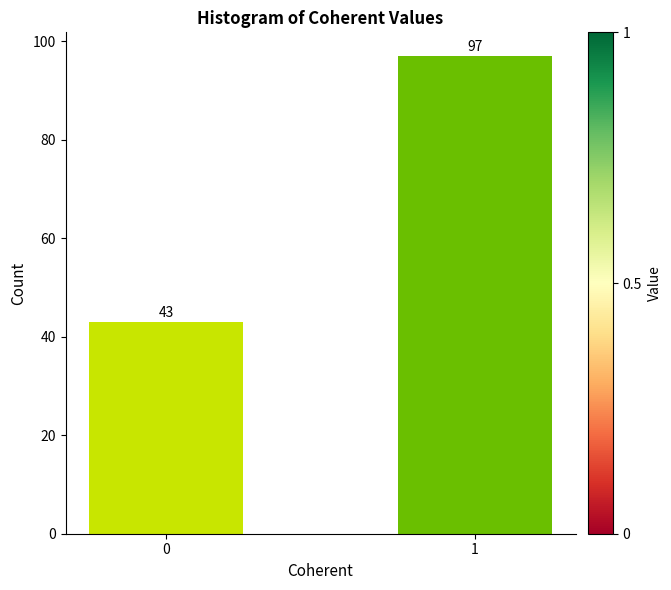

Reading right to left, what are all the values shown in this chart?

1=97	0=43